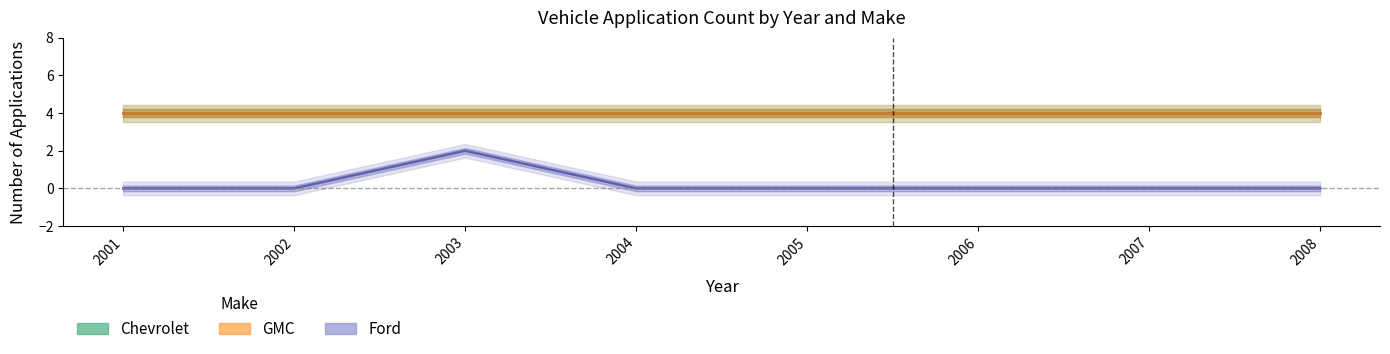

What is the value of the Chevrolet point at the 2nd from the left?

4